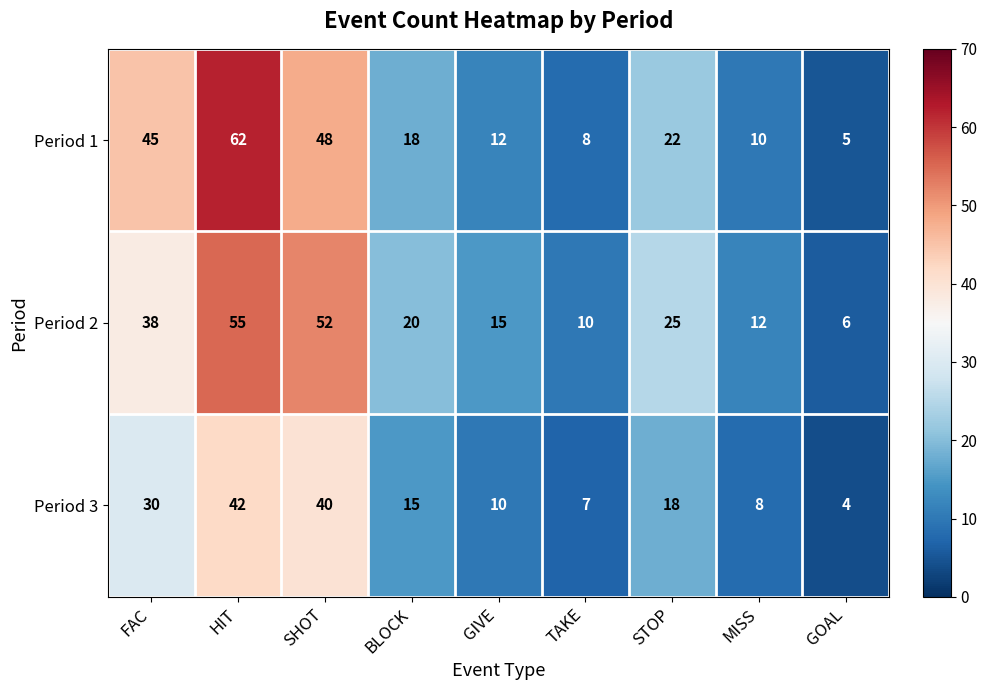

Which category has the lowest value across all series?

GOAL